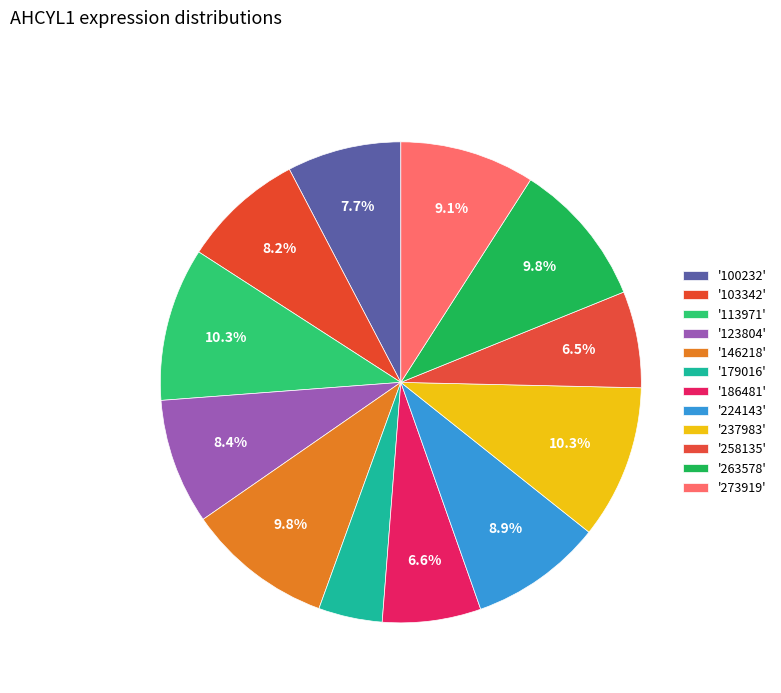

Rank the categories by value from lowest to highest.

179016, 258135, 186481, 100232, 103342, 123804, 224143, 273919, 263578, 146218, 113971, 237983